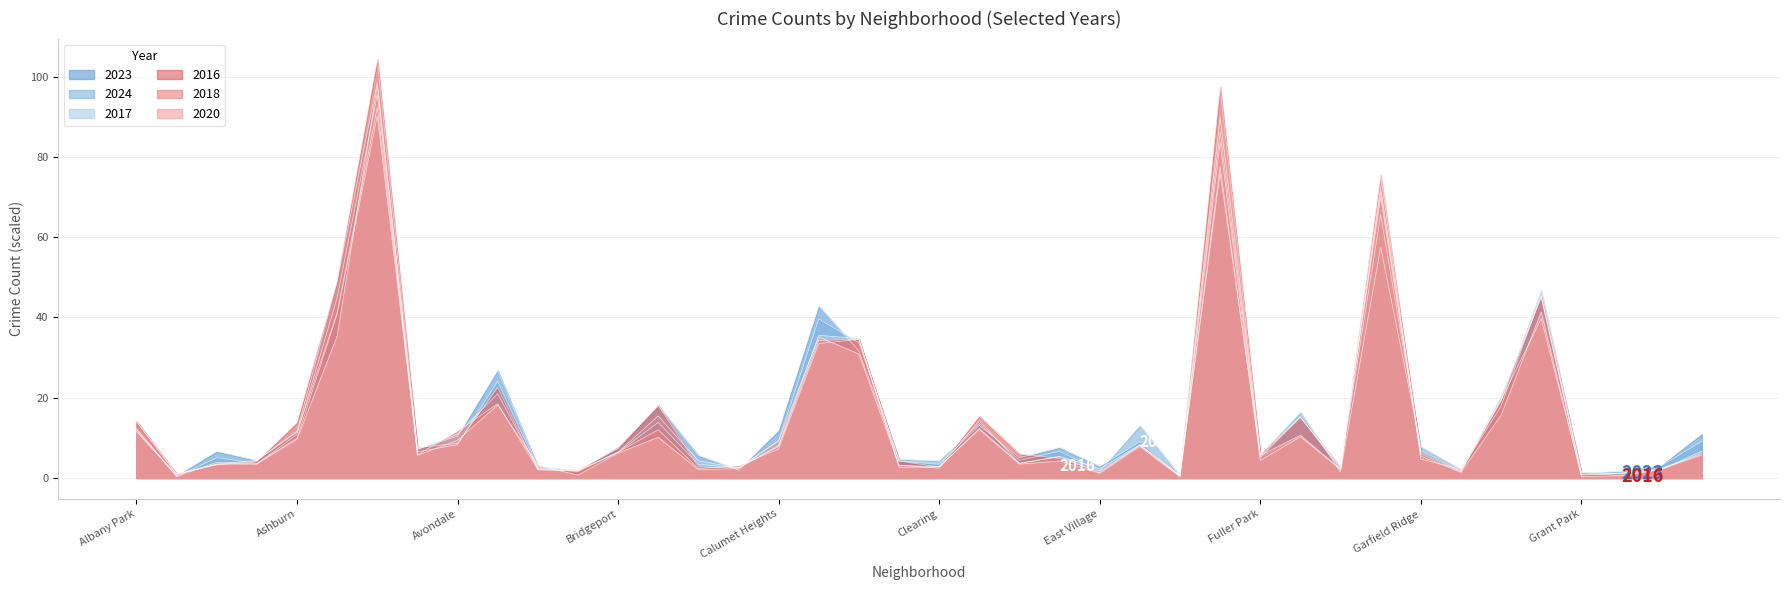

Where does the 2024 series first go above 6?

Albany Park